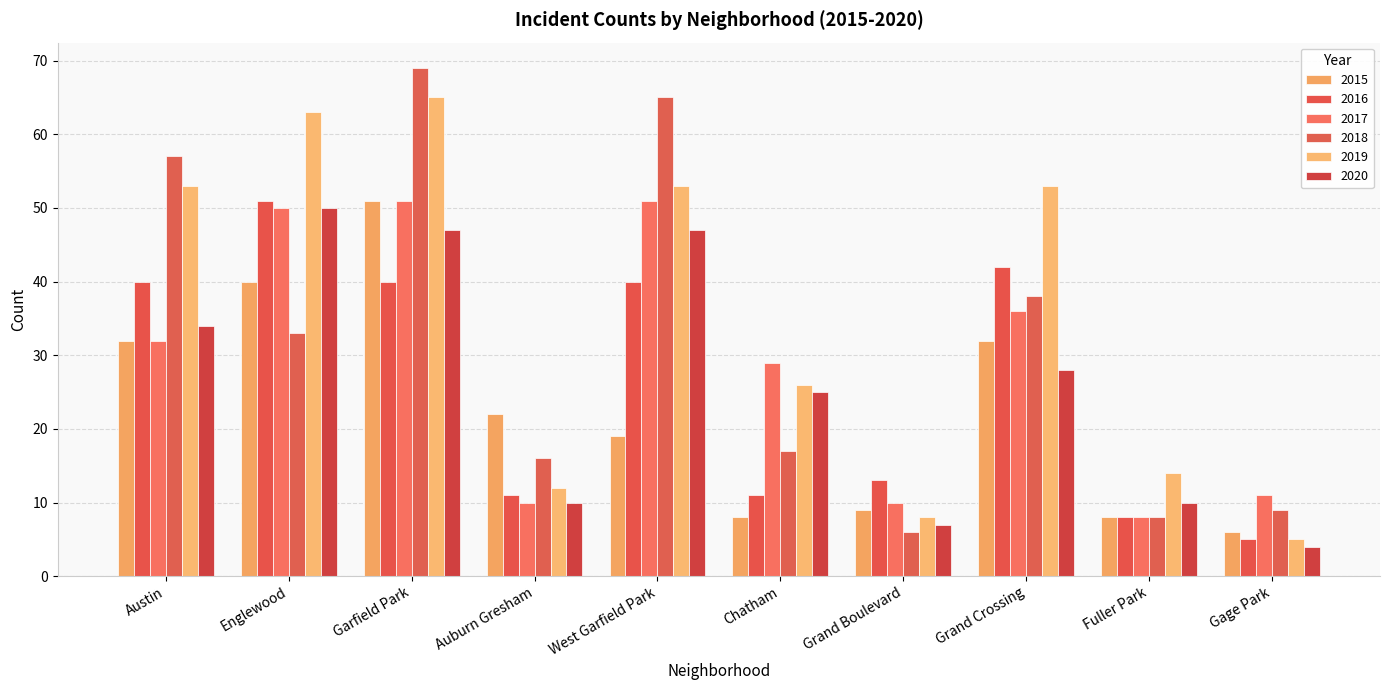

Rank the categories by 2018 value from lowest to highest.

Grand Boulevard, Fuller Park, Gage Park, Auburn Gresham, Chatham, Englewood, Grand Crossing, Austin, West Garfield Park, Garfield Park